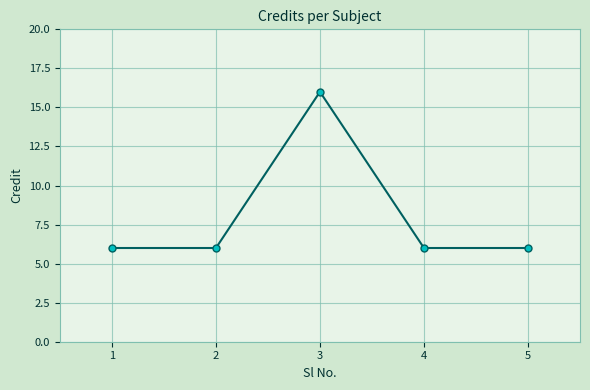

Reading right to left, extract all data points from this chart.

6	6	16	6	6